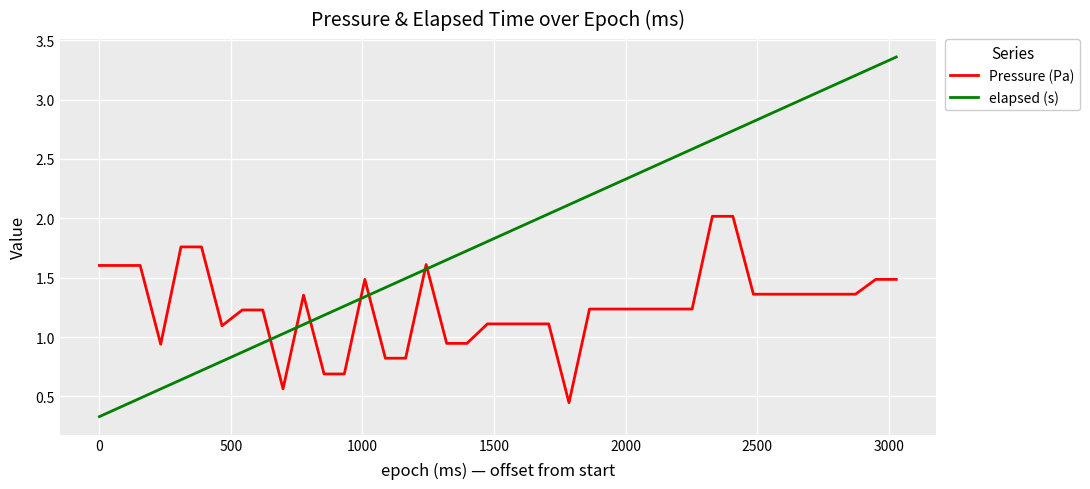

List the series in order of their overall mean, lowest first.

Pressure (Pa), elapsed (s)